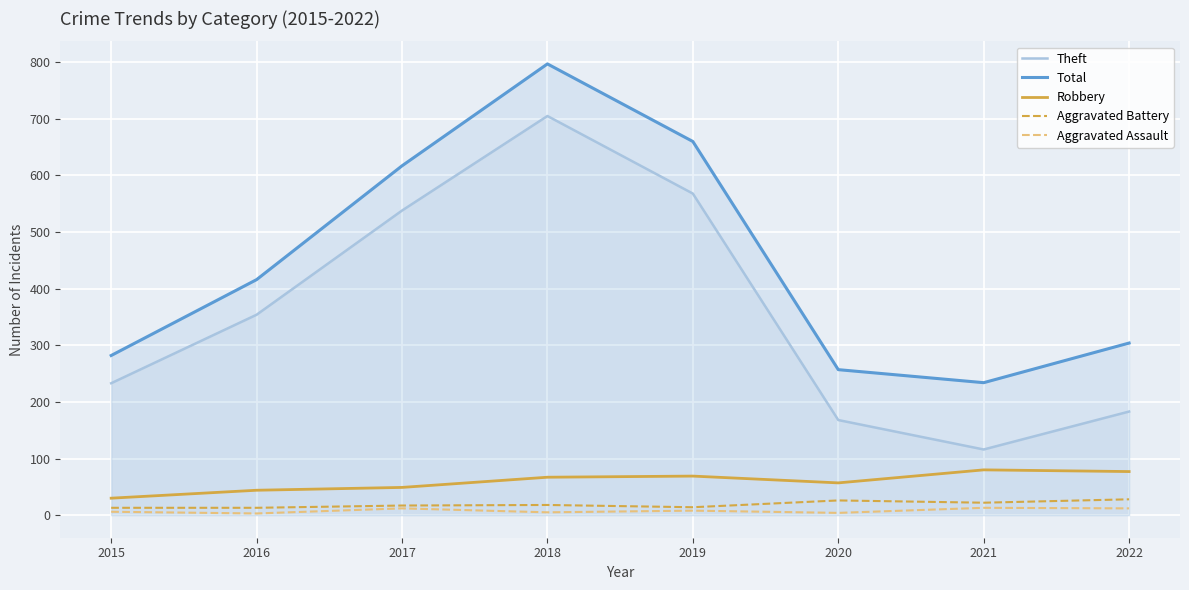

Where is the first local minimum for Robbery?

2020